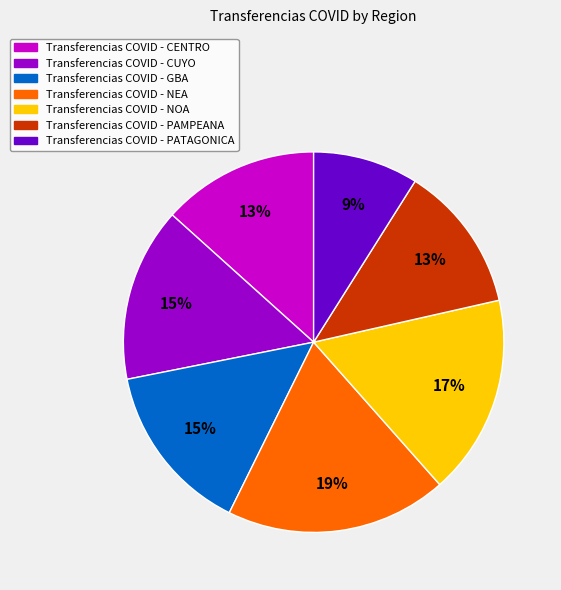

Is there a majority slice in this chart?

No